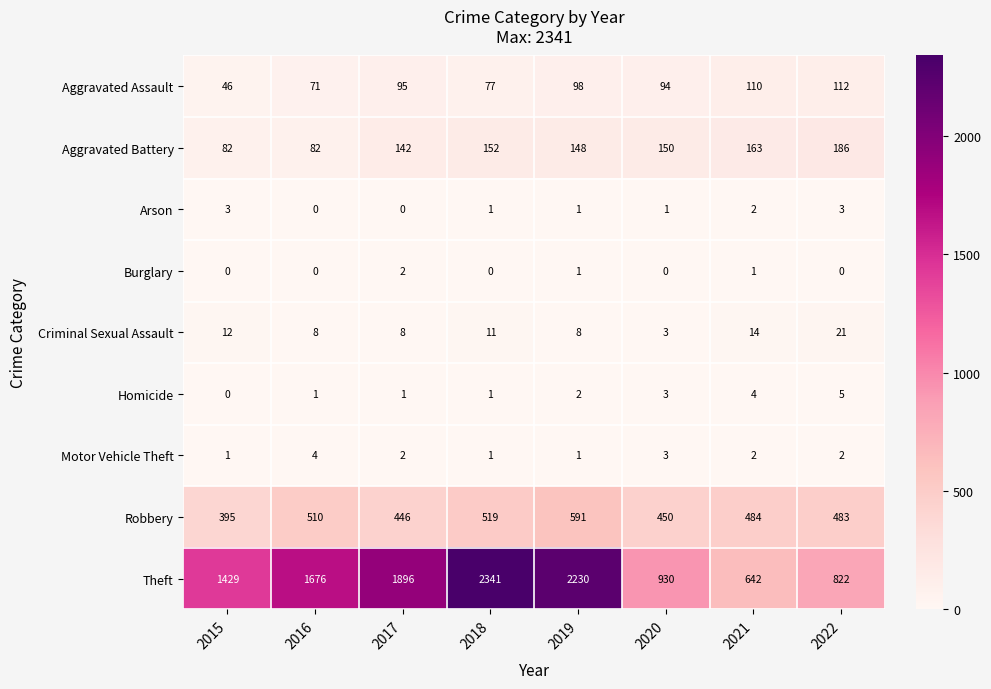

The Burglary series shows 1 at 2022. True or false?

False